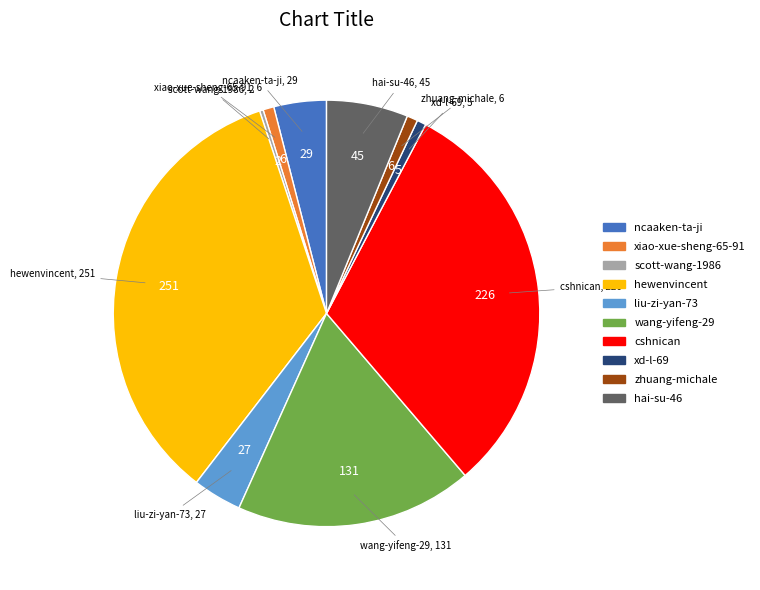

Which slice is the largest?

hewenvincent